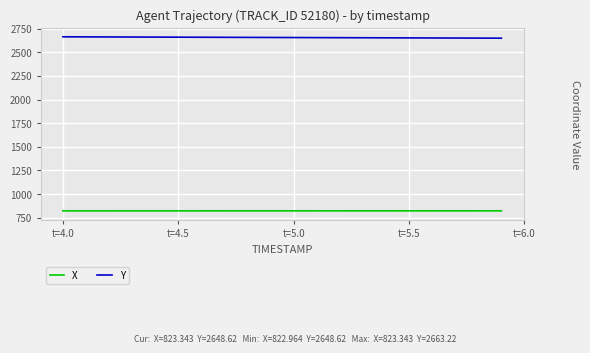

Which series has the largest total across all categories?

Y